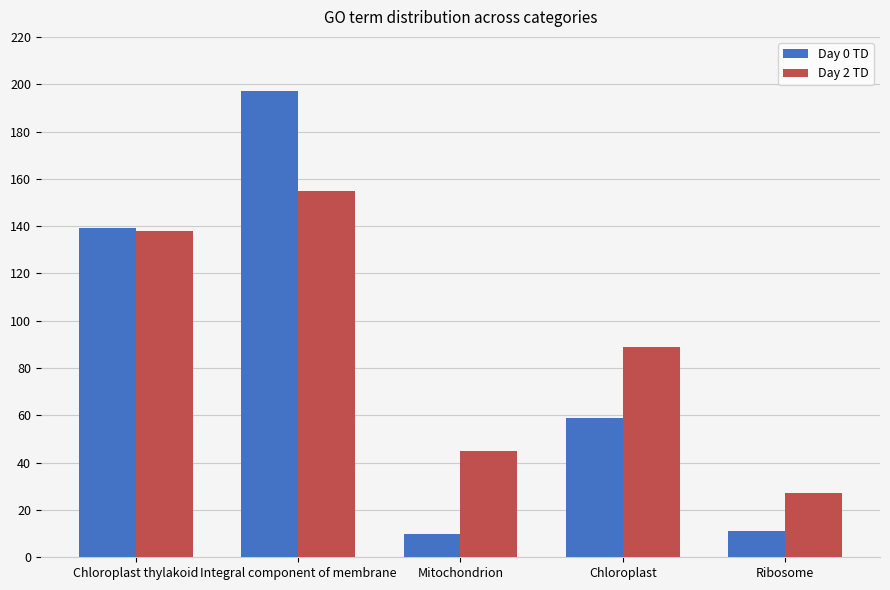

What is the total value across all series at Ribosome?

38